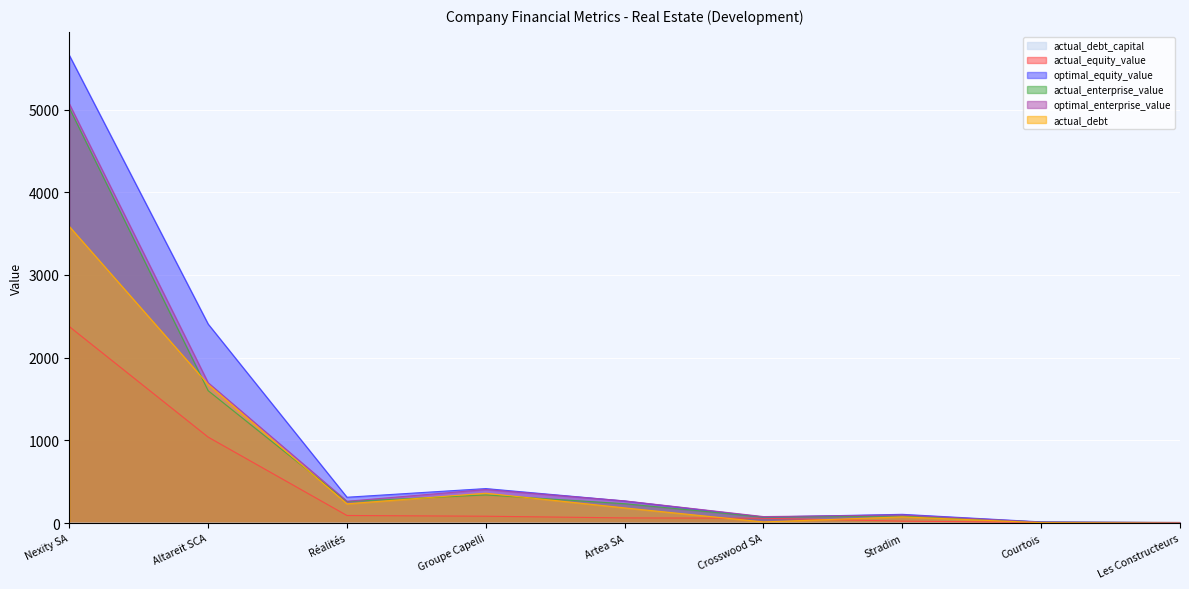

List the labels in order of optimal_equity_value value, smallest first.

Les Constructeurs, Courtois, Crosswood SA, Stradim, Artea SA, Réalités, Groupe Capelli, Altareit SCA, Nexity SA